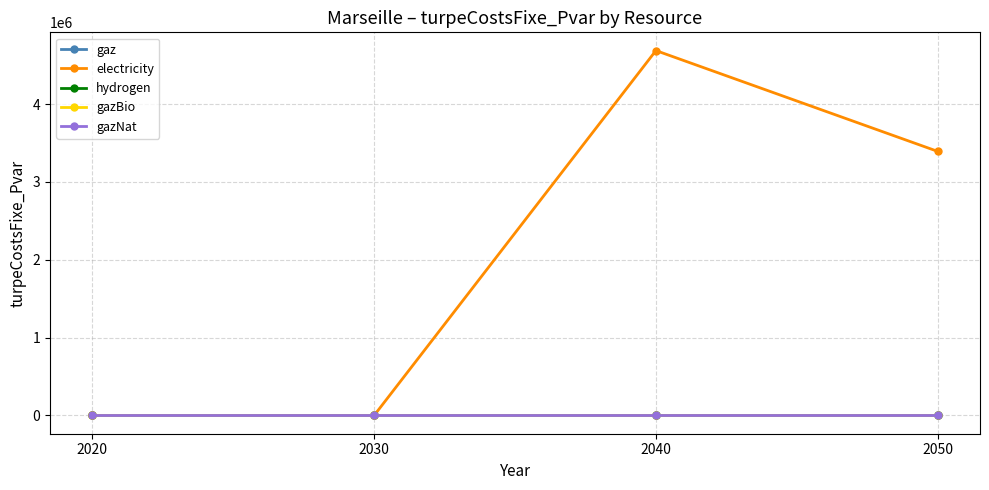

What is the value of the electricity point at the 3rd from the left?

4686975.4